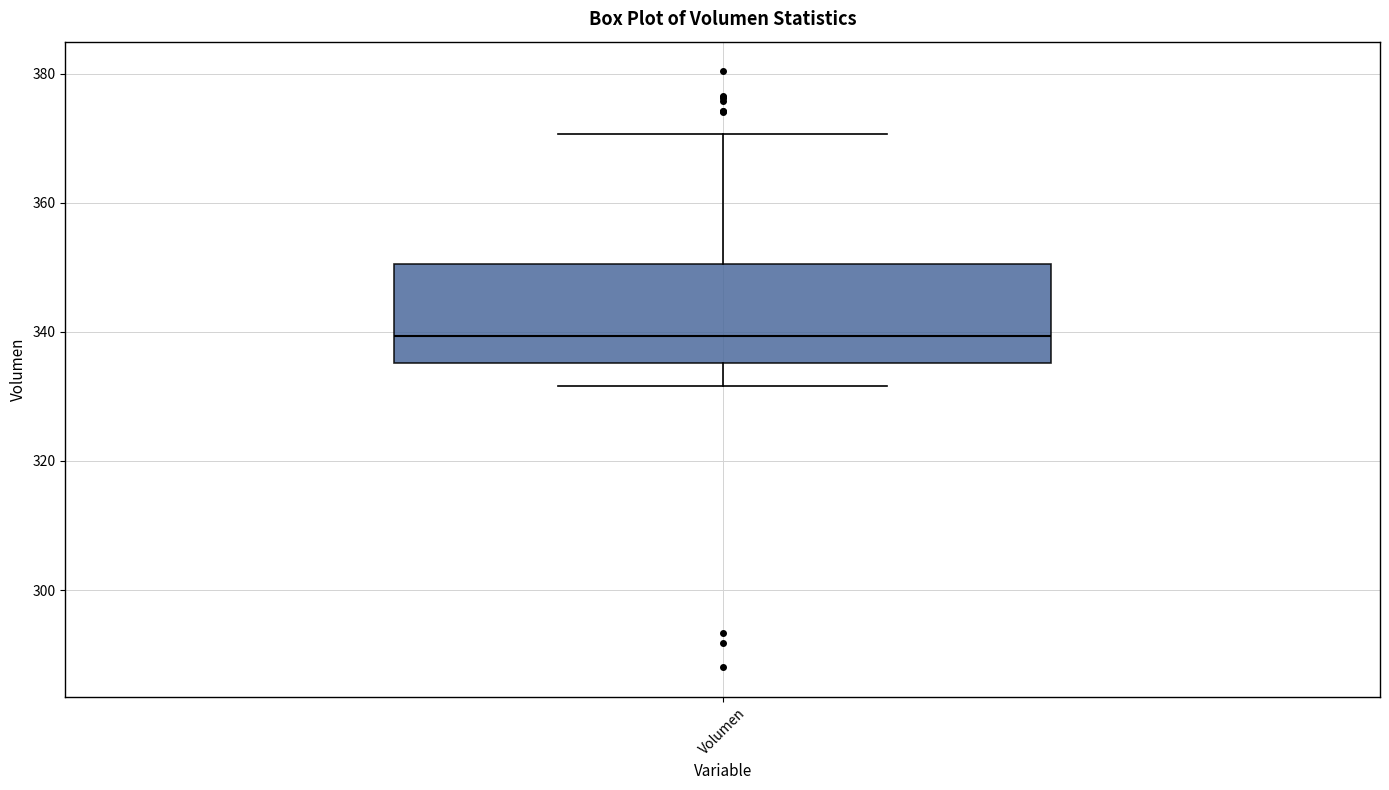

Where does the upper whisker of the box for Volumen end on the y-axis? The values are not printed on the chart, so give them approximately, as read against the axis.

370